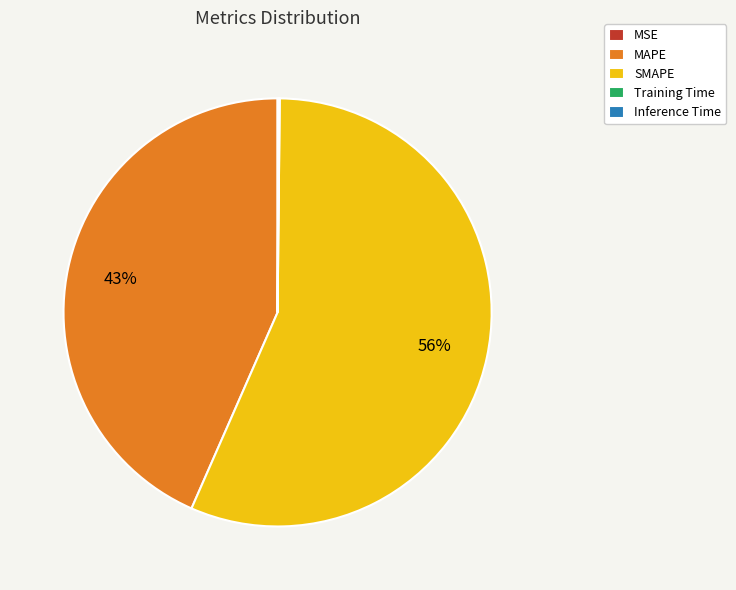

To the nearest percent, what percentage of the pie is MAPE?

43%